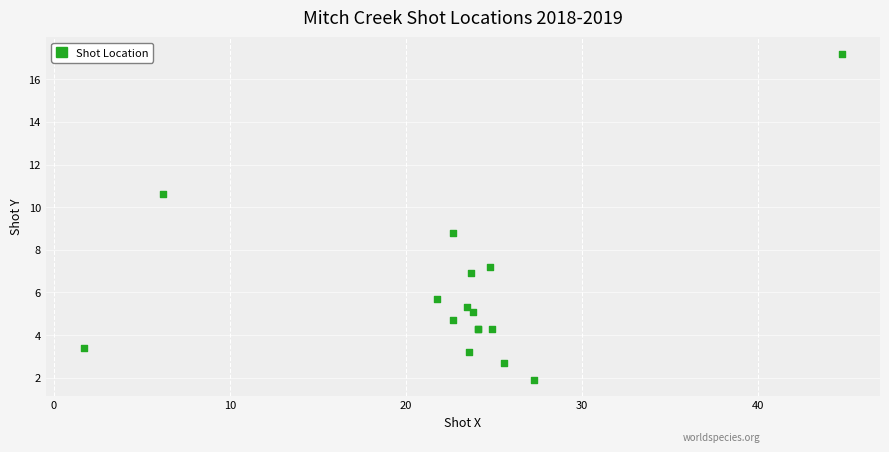

What Y value in the scatter plot is closest to 9?

8.8